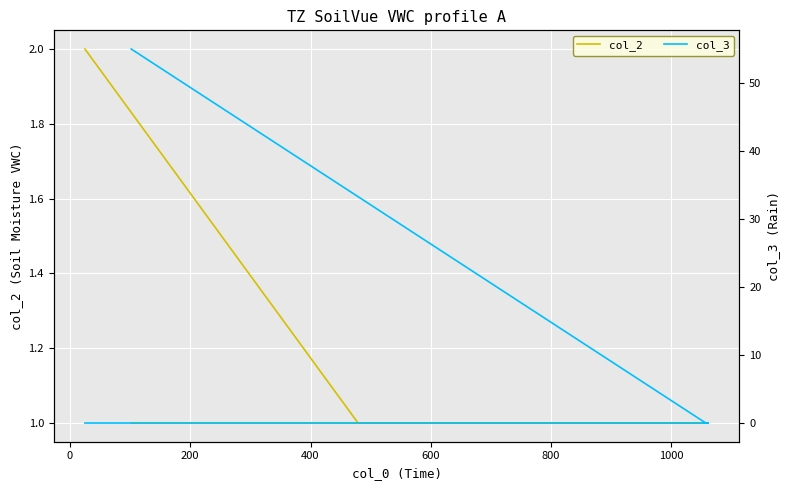

What position from the left is 0?

2